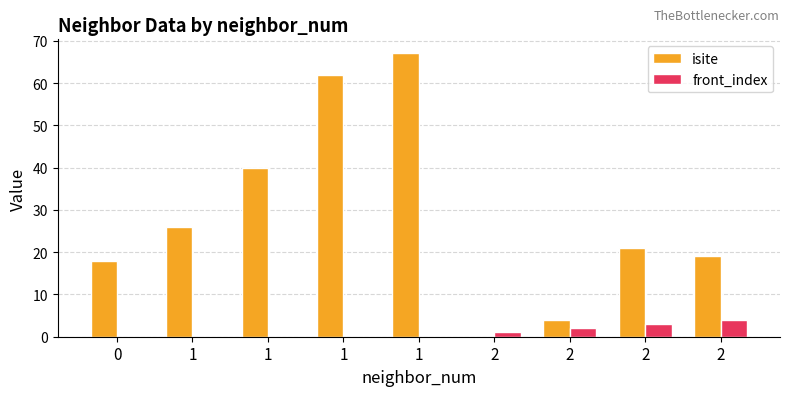

Are the bars grouped side by side (vs. stacked)?

Yes